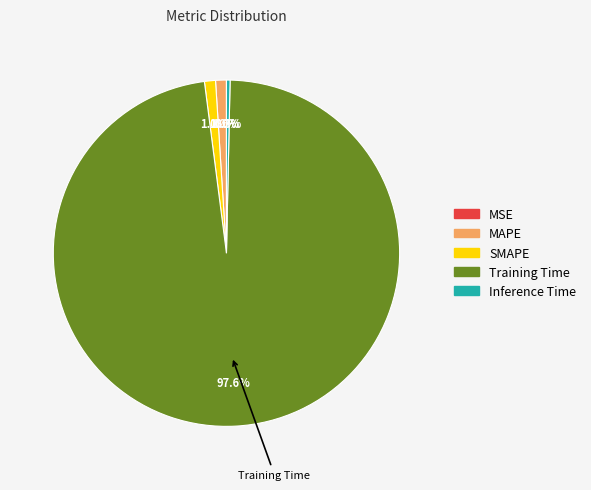

Does MAPE represent more than half of the total?

No